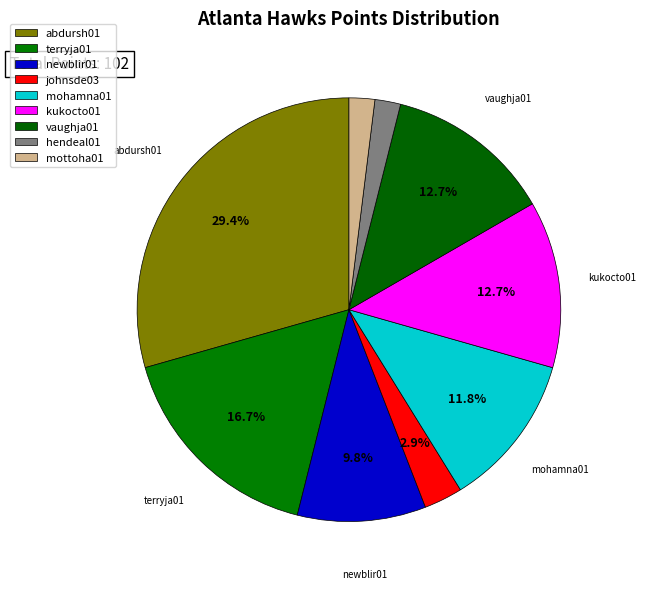

To the nearest percent, what portion does johnsde03 represent?

3%